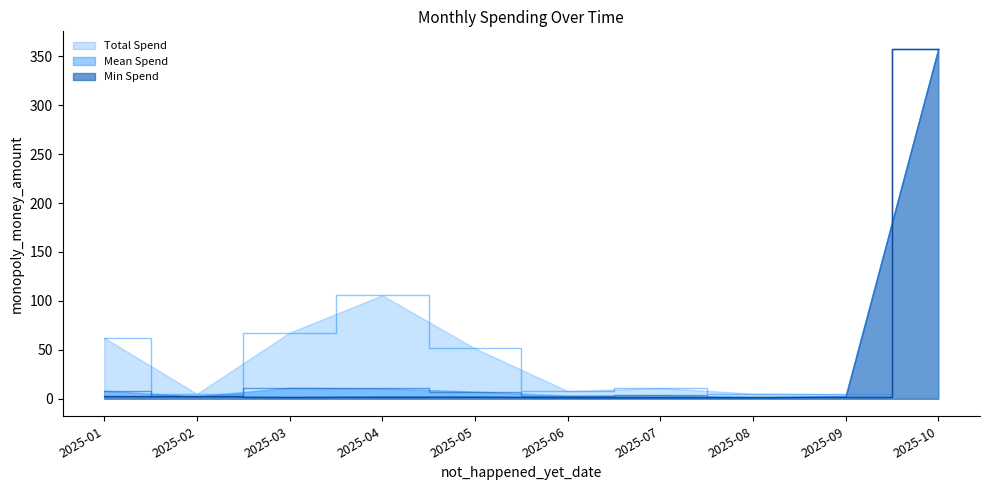

The Total Spend series shows 5.3 at 2025-08. True or false?

True